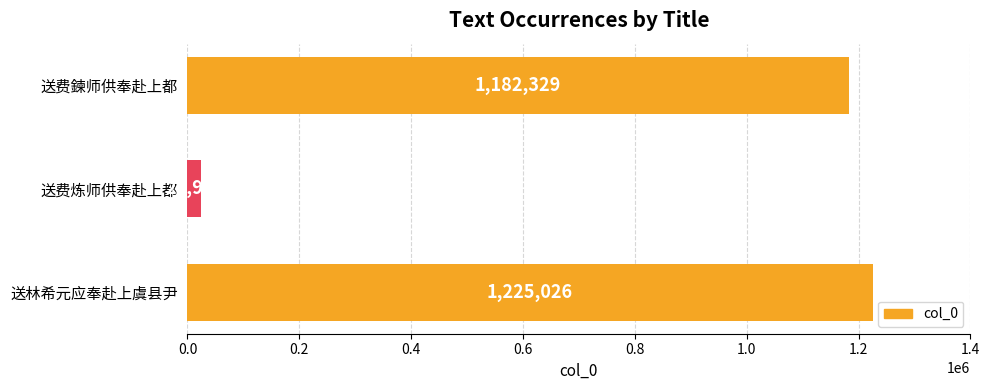

Rank the categories by value from highest to lowest.

送林希元应奉赴上虞县尹, 送费鍊师供奉赴上都, 送费炼师供奉赴上都